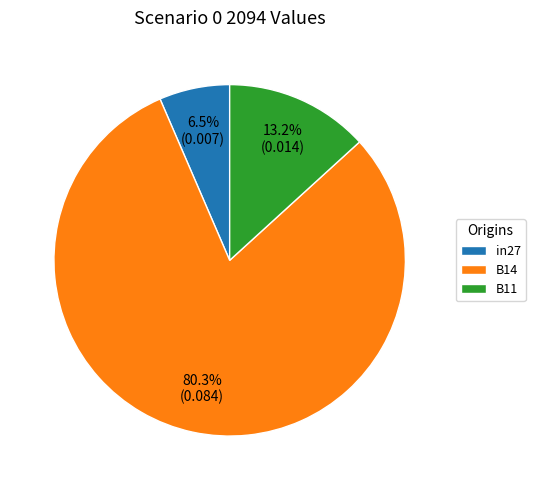

How many slices are in this pie chart?

3